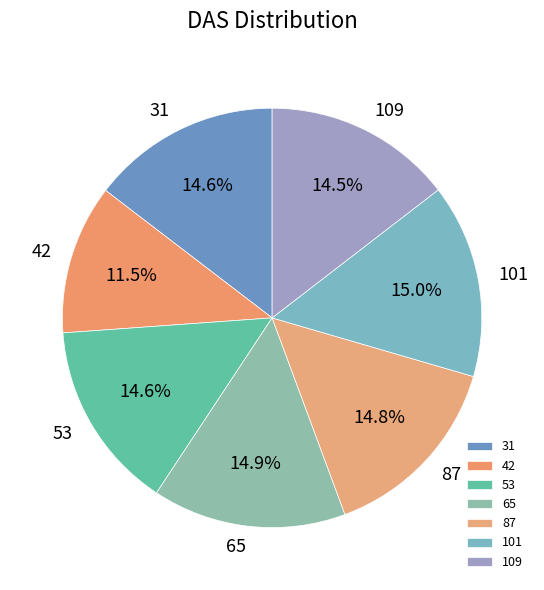

Is the sum of 65 and 31 greater than half?

No